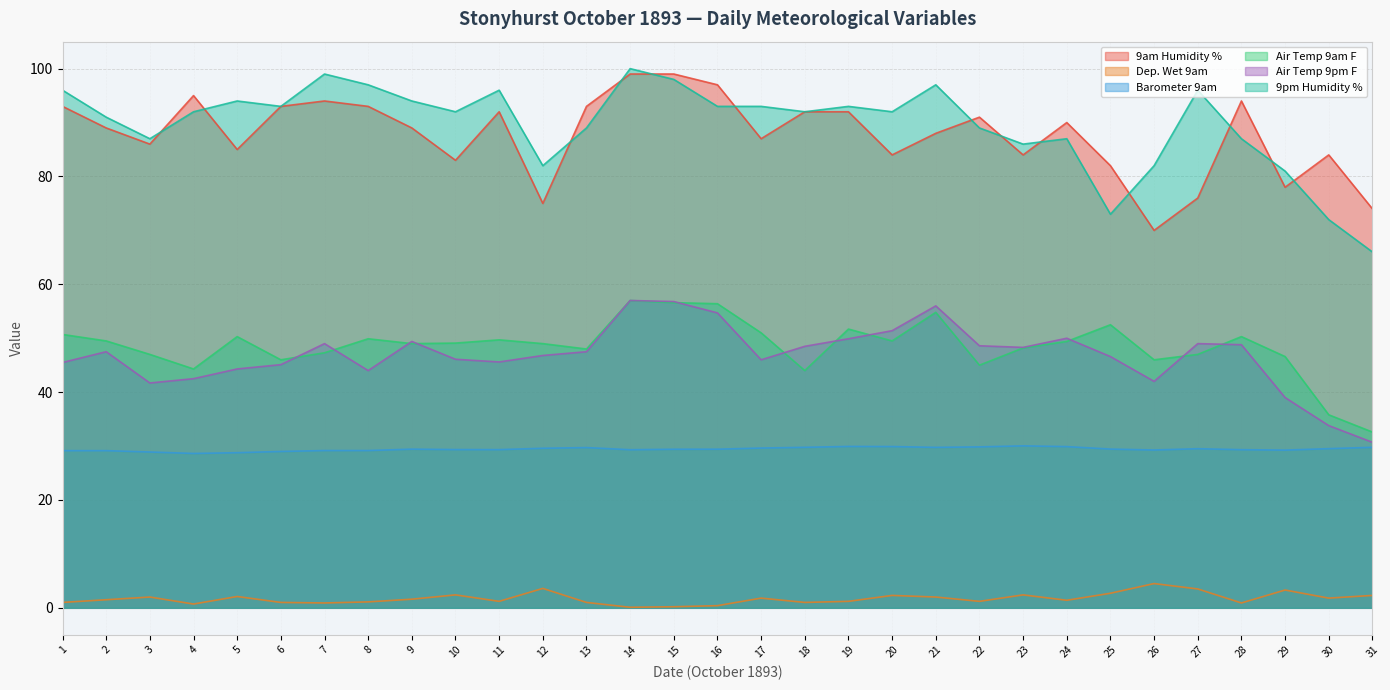

What is the difference between the Air Temp 9am F values at 15 and 10?

7.5